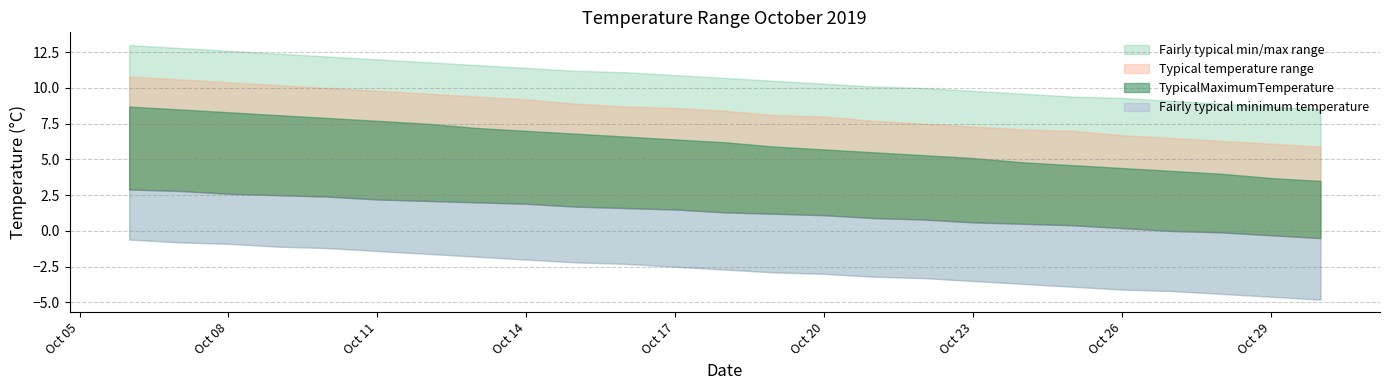

Reading right to left, transcribe all the data shown in this chart.

TypicalMaximumTemperature: 3.5	3.7	4.0	4.2	4.4	4.6	4.8	5.1	5.3	5.5	5.7	5.9	6.2	6.4	6.6	6.8	7.0	7.2	7.5	7.7	7.9	8.1	8.3	8.5	8.7
Typical maximum temperature: 5.9	6.1	6.3	6.5	6.7	7.0	7.1	7.3	7.5	7.7	8.0	8.1	8.4	8.6	8.7	8.9	9.2	9.4	9.6	9.8	10.0	10.2	10.4	10.6	10.8
Typical minimum temperature: -0.5	-0.3	-0.1	0.0	0.2	0.4	0.5	0.6	0.8	0.9	1.1	1.2	1.3	1.5	1.6	1.7	1.9	2.0	2.1	2.2	2.4	2.5	2.6	2.8	2.9
Fairly typical maximum temperature: 8.5	8.7	8.9	9.1	9.3	9.4	9.6	9.8	10.0	10.1	10.3	10.5	10.7	10.9	11.1	11.2	11.4	11.6	11.8	12.0	12.2	12.4	12.6	12.8	13.0
Fairly typical minimum temperature: -4.8	-4.6	-4.4	-4.2	-4.1	-3.9	-3.7	-3.5	-3.3	-3.2	-3.0	-2.9	-2.7	-2.5	-2.3	-2.2	-2.0	-1.8	-1.6	-1.4	-1.2	-1.1	-0.9	-0.8	-0.6